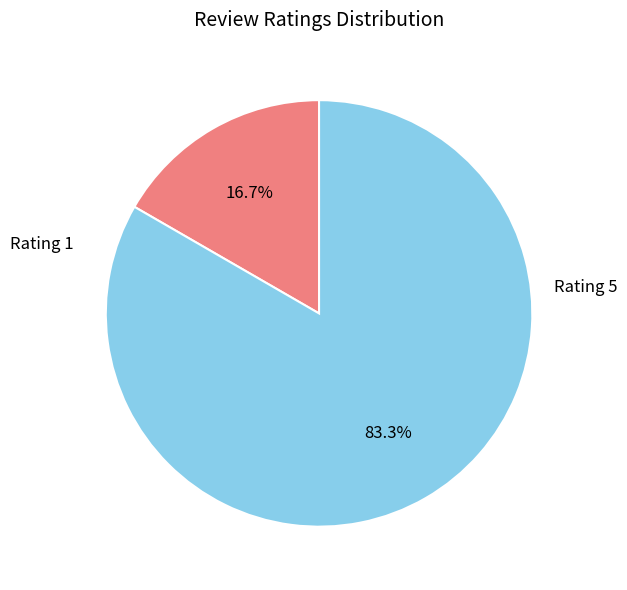

Is there a majority slice in this chart?

Yes